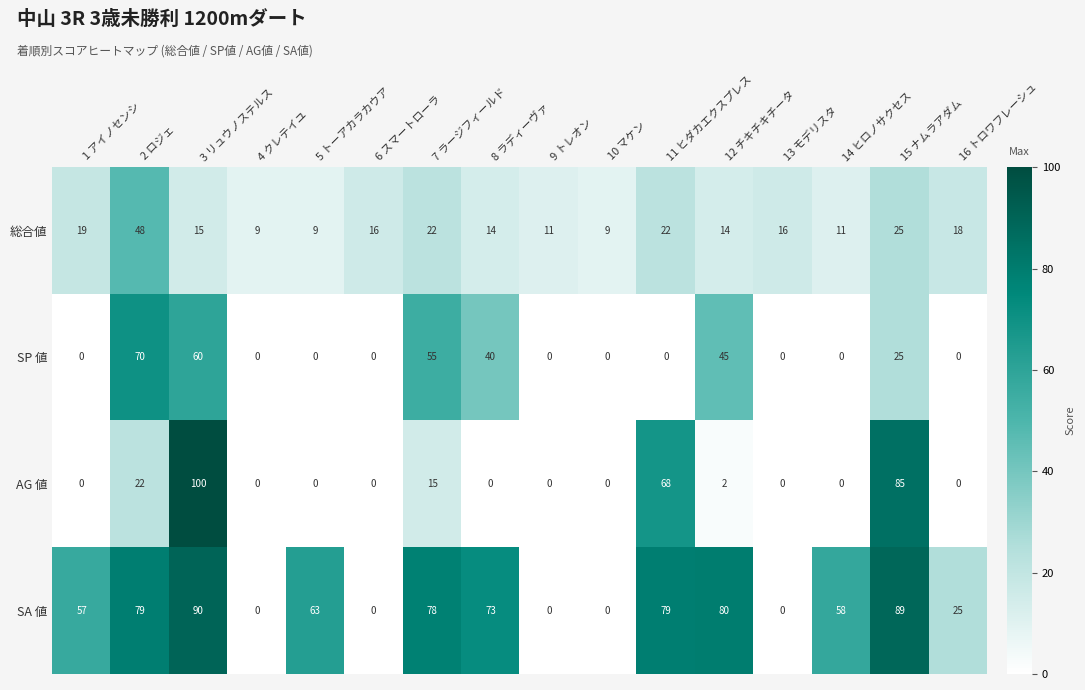

Rank the series by their maximum value, from lowest to highest.

総合値, SP 値, SA 値, AG 値